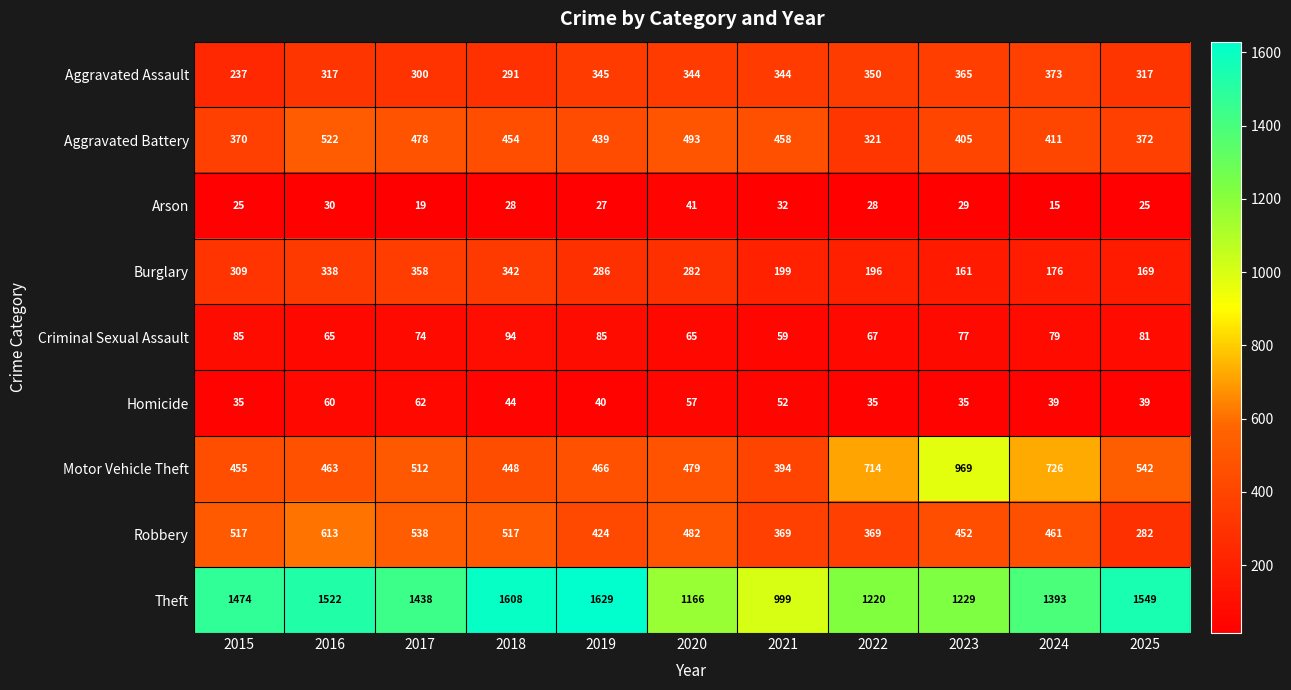

At which category does the chart reach its minimum across all series?

2024